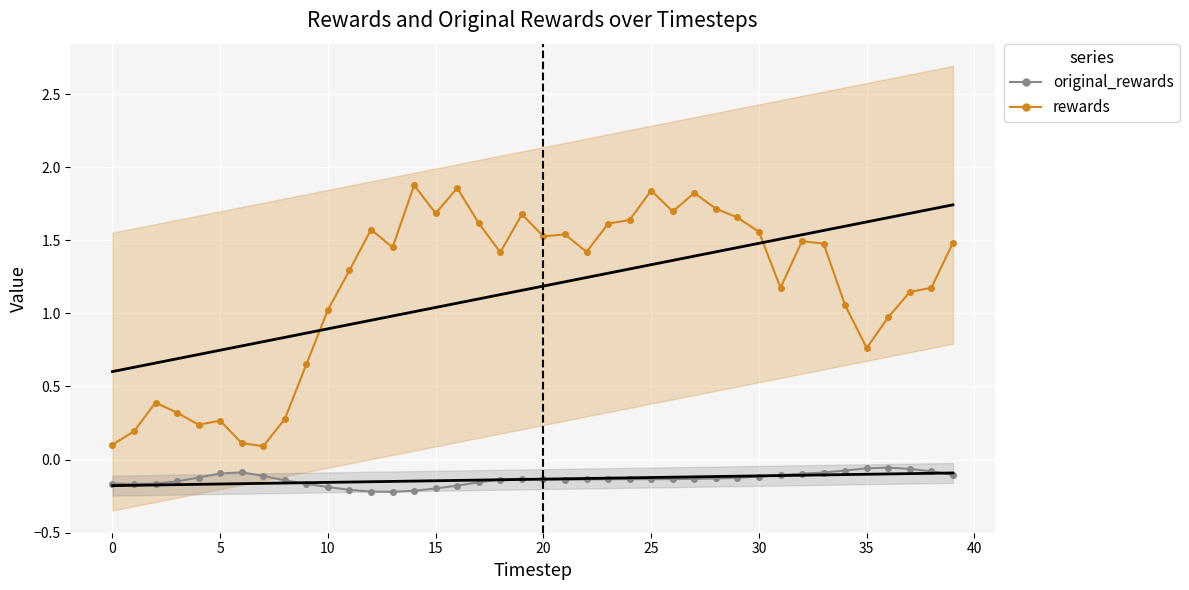

True or false: original_rewards and rewards intersect in this chart.

False